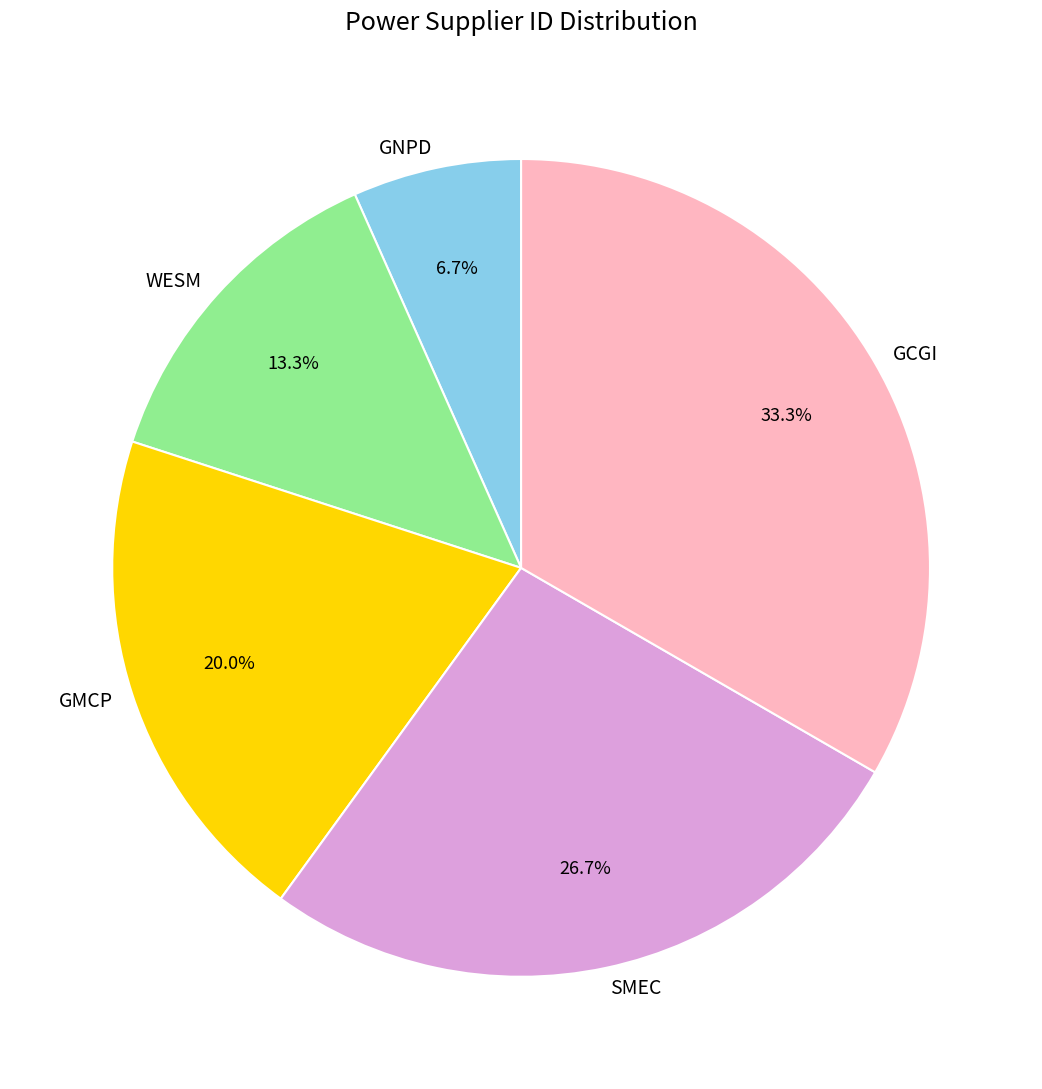

What is the total percentage of GMCP and WESM?

33.3%